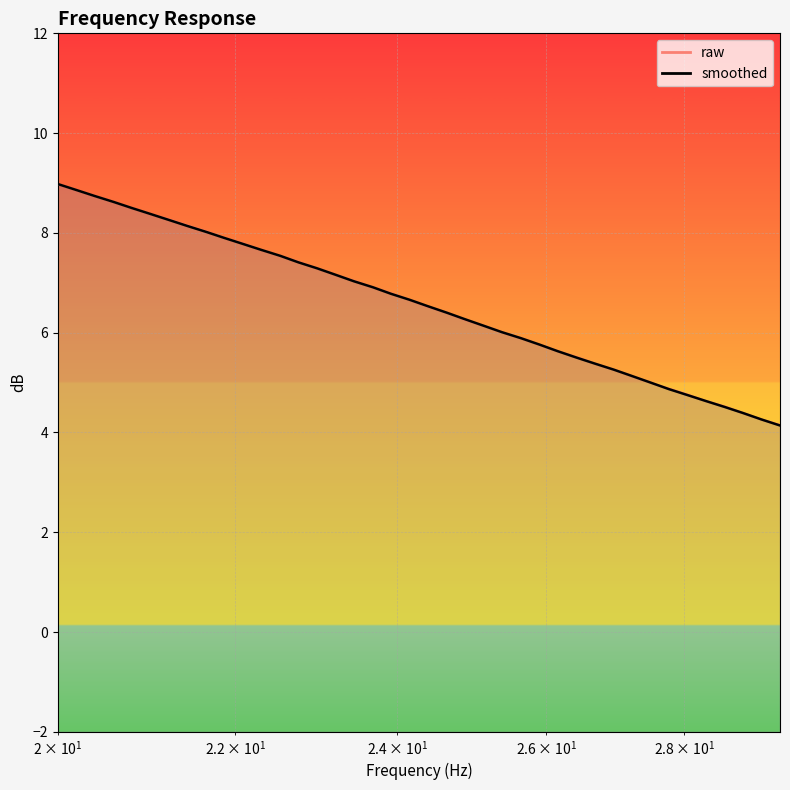

What is the difference between the maximum and minimum values in the smoothed series?

4.8